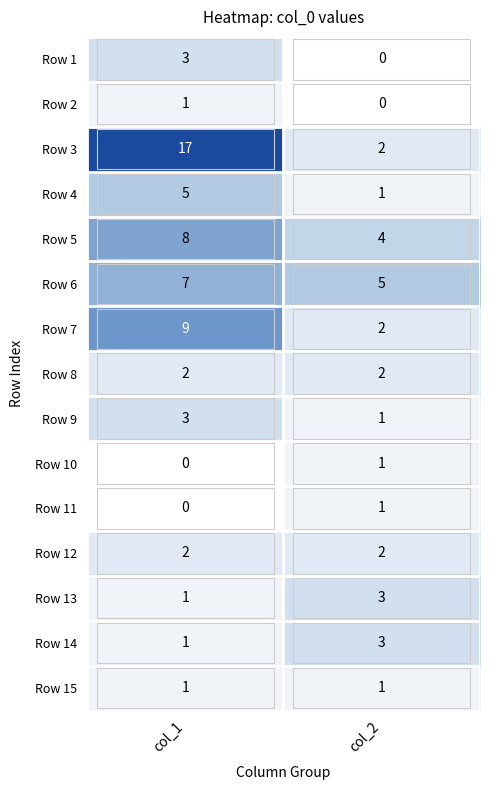

What is the sum of all Row 1 values?

3